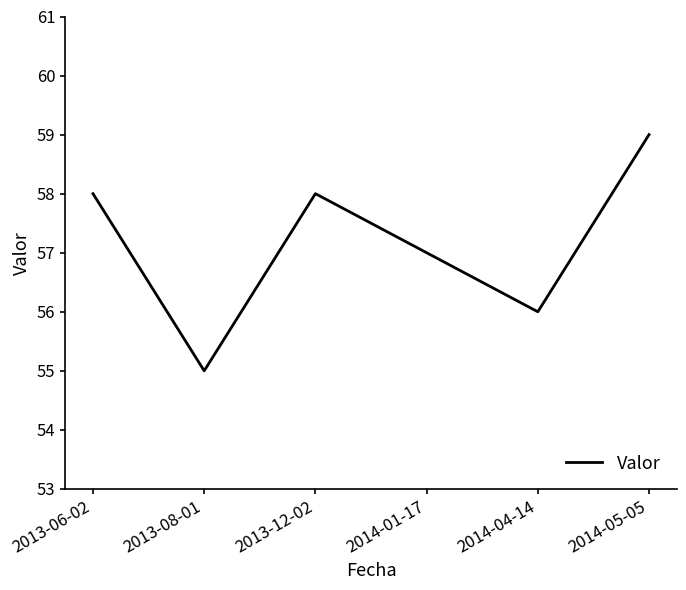

Which category has the highest value across all series?

2014-05-05